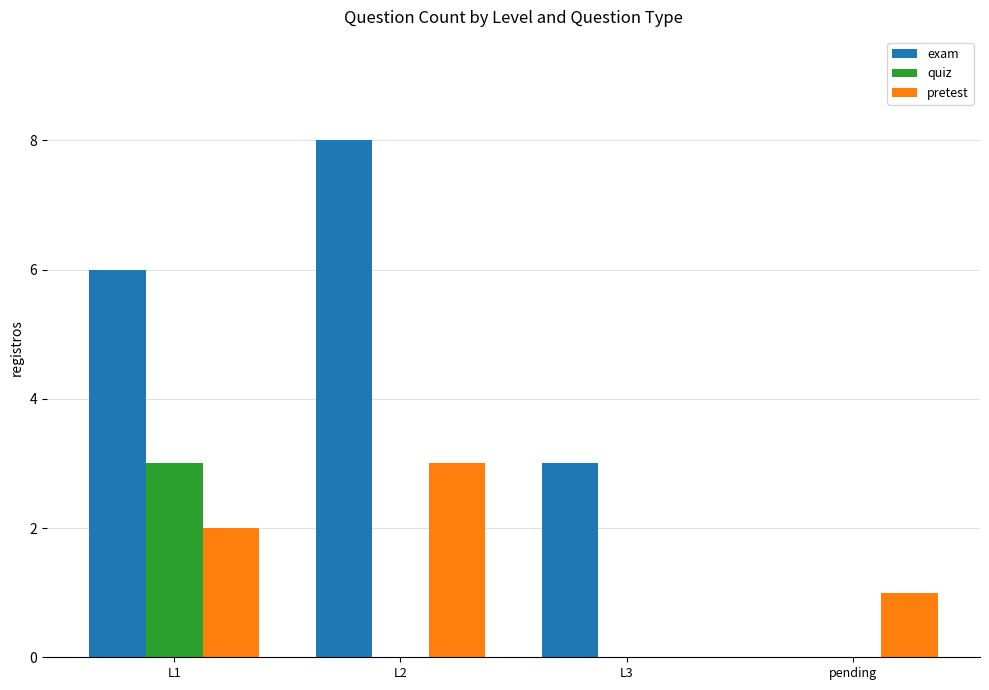

What is the maximum value for pretest?

3